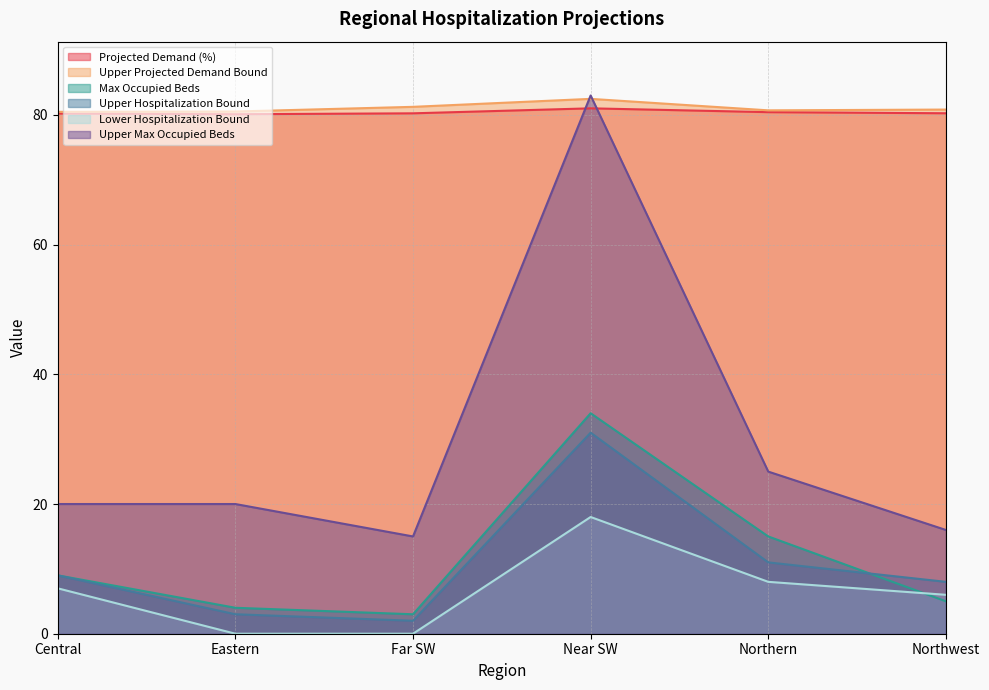

What is the value of the Upper Projected Demand Bound point at the 1st from the left?

80.5